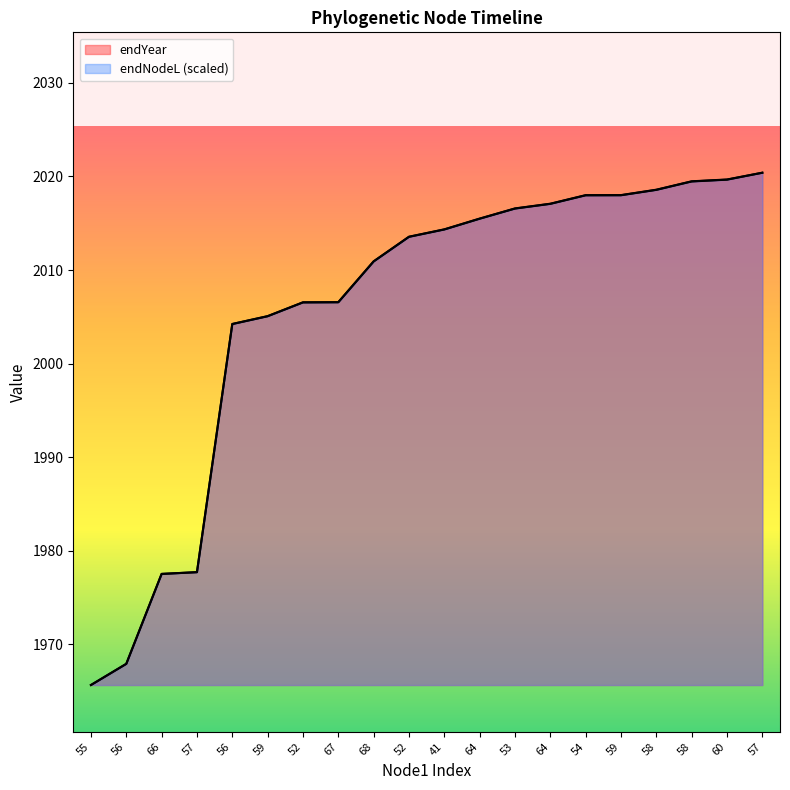

What is the sum of all endNodeL values?

40113.1